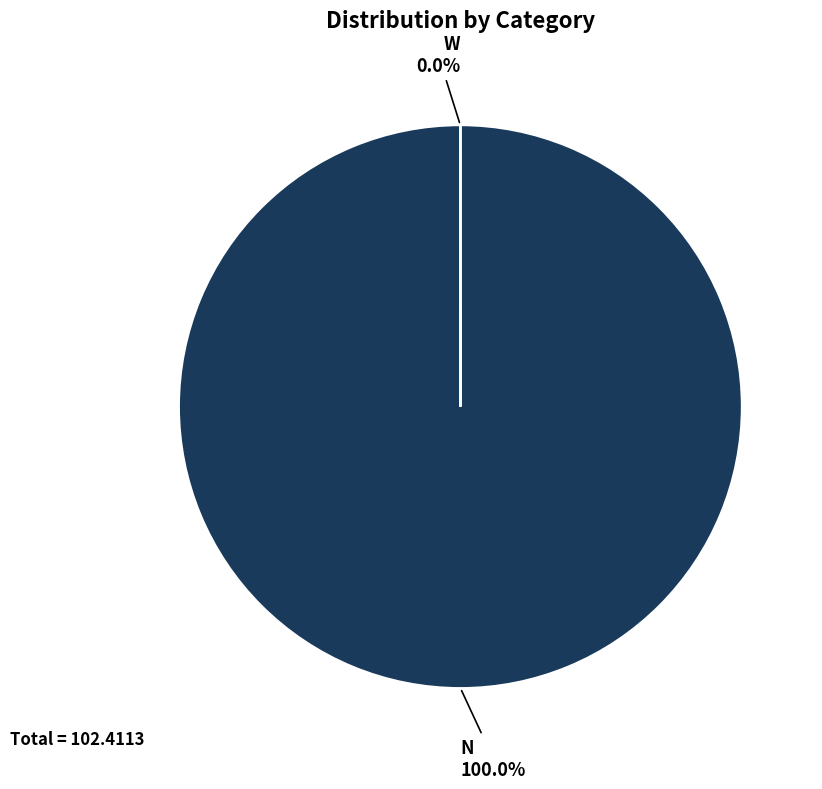

Which has a higher value, W or N?

N